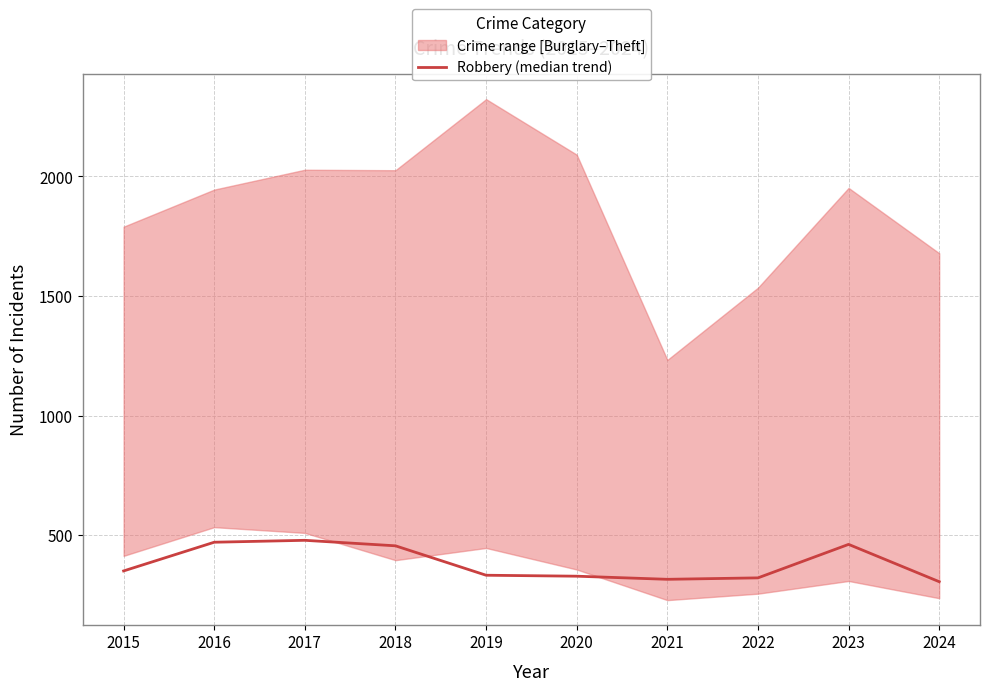

What is the sum of all values?

3825